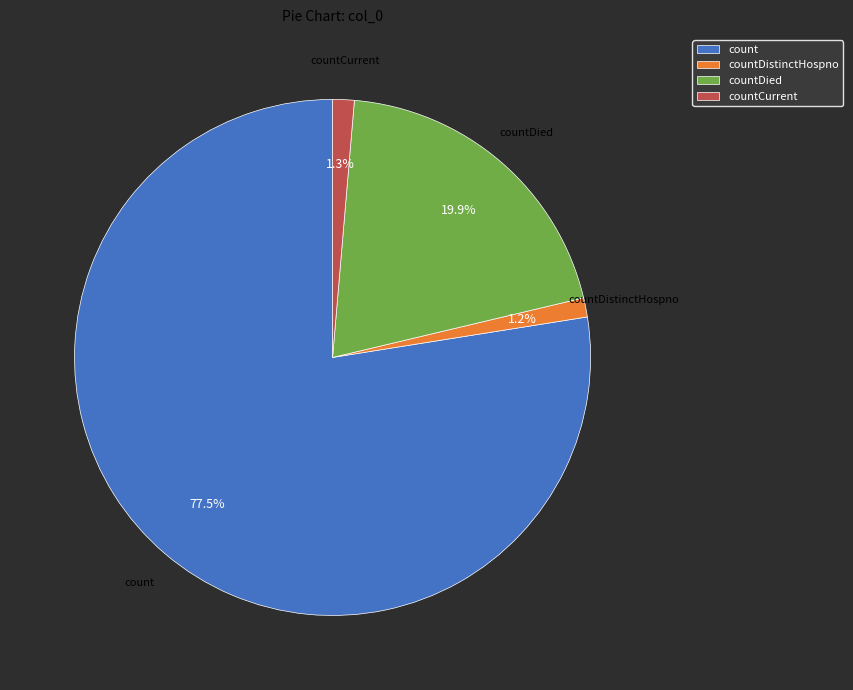

True or false: countDistinctHospno accounts for 1% of the total.

True